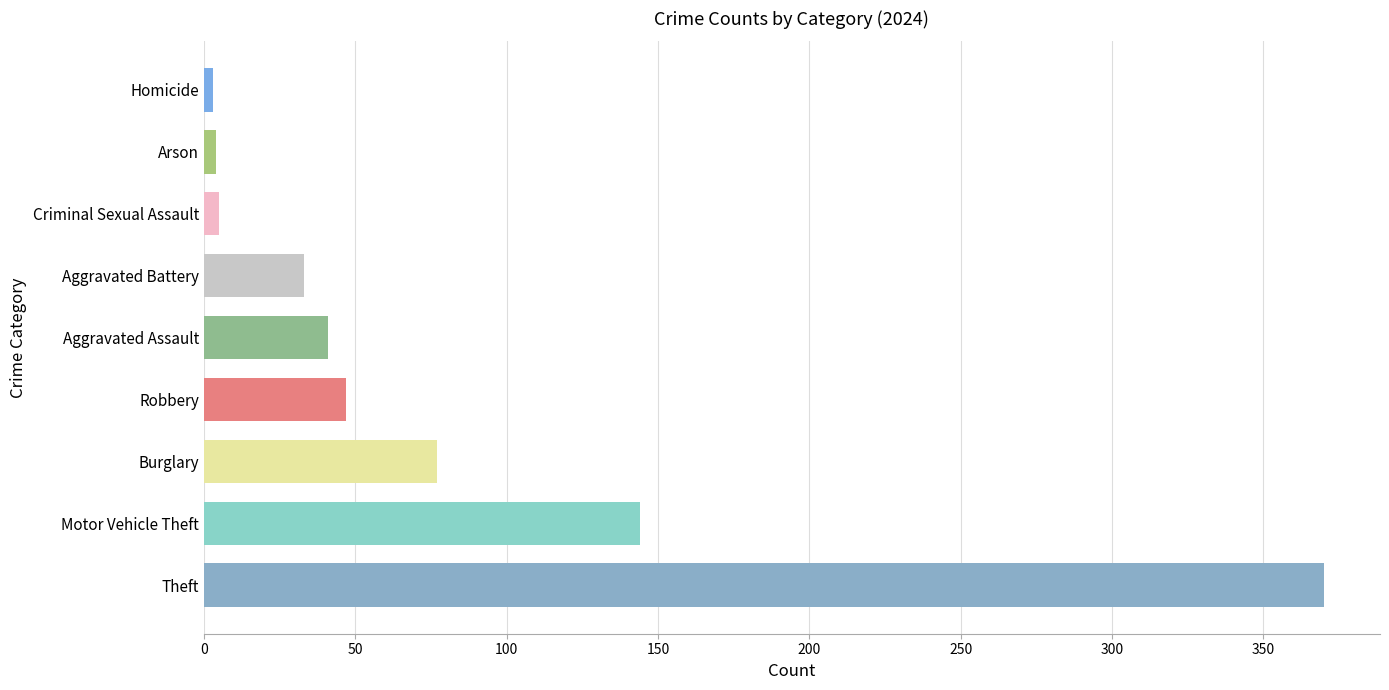

What is the sum of all values?

724